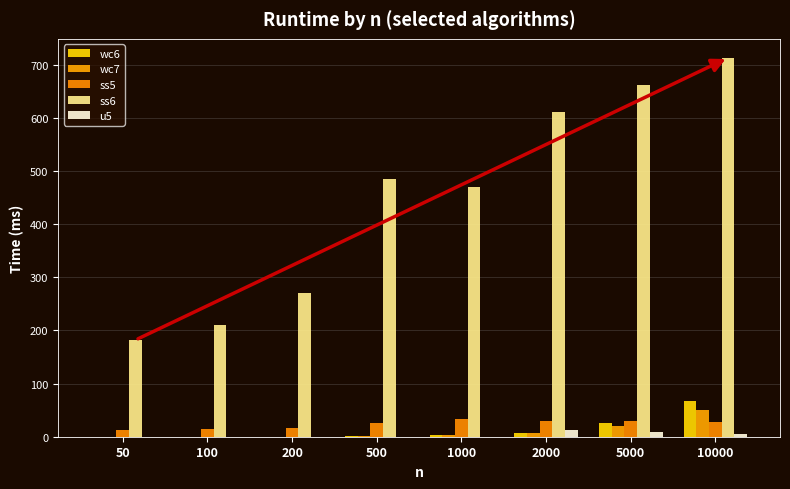

Reading left to right, transcribe all the data shown in this chart.

wc6: 0.1	0.2	0.3	1.0	2.9	6.2	25.4	66.3
wc7: 0.1	0.2	0.3	0.9	2.4	6.8	20.3	50.8
ss5: 13.0	15.0	16.7	25.3	32.9	30.5	28.7	27.3
ss6: 181.9	209.4	269.5	485.2	469.7	611.5	662.5	712.8
u5: 0.0	0.0	0.1	0.2	0.3	11.9	9.4	4.9